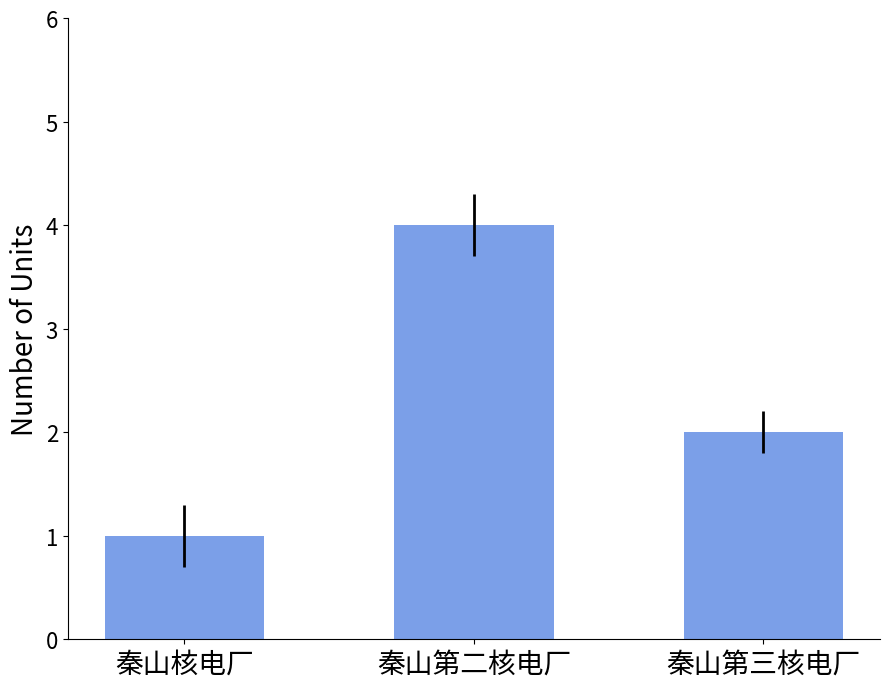

List the labels in order of value, smallest first.

秦山核电厂, 秦山第三核电厂, 秦山第二核电厂